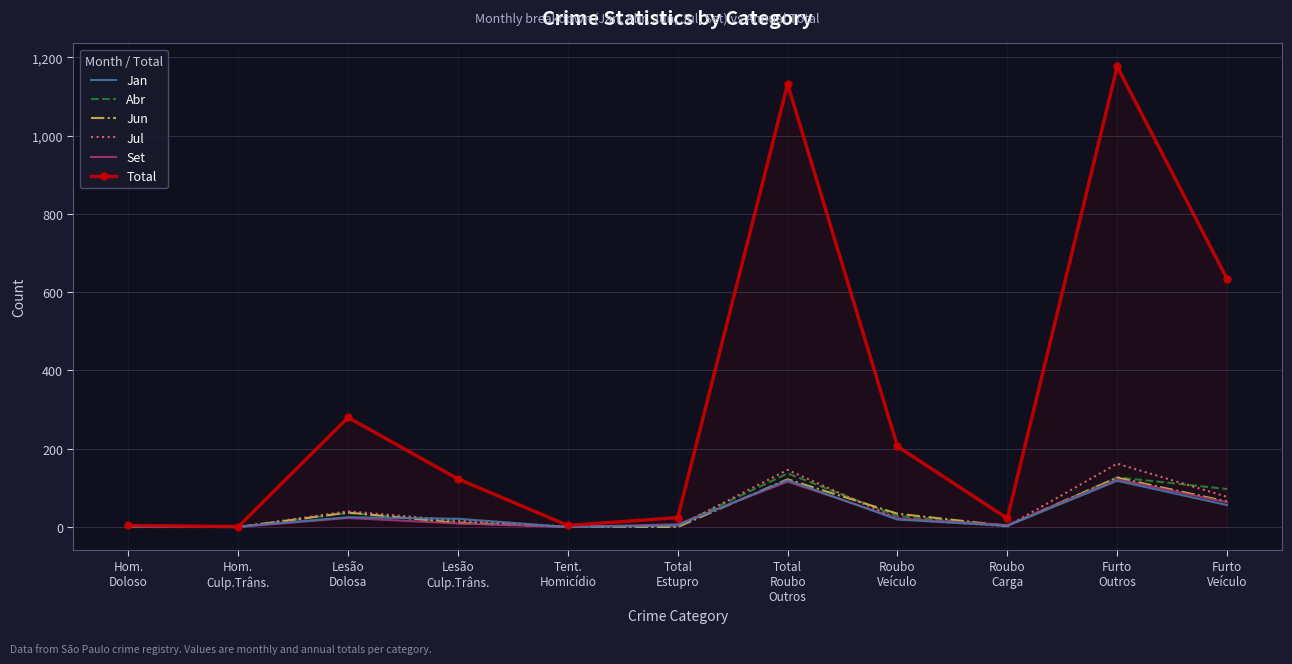

At how many categories does at least one series exceed 1040?

2